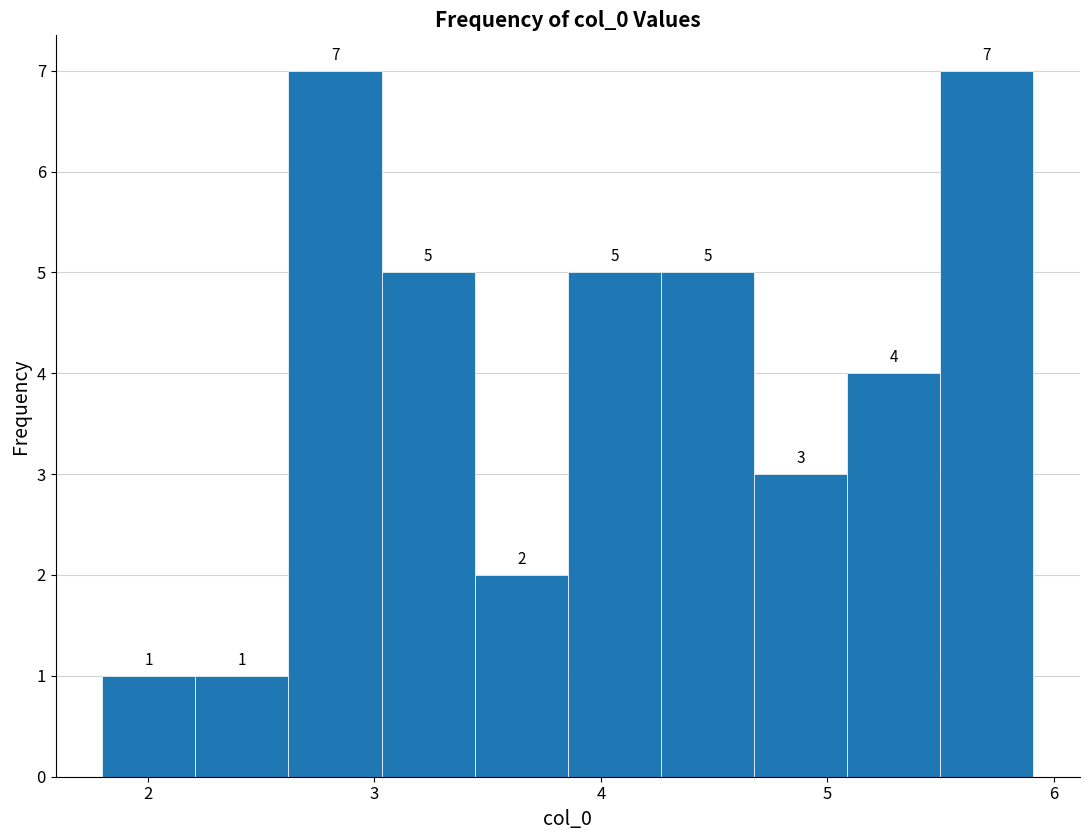

Reading left to right, list every bar in this chart as the range it spans on the x-axis followed by its height. The bar edges are not printed on the chart, so give them approximately, as read against the axis.

1.8 to 2.2: 1
2.2 to 2.6: 1
2.6 to 3.0: 7
3.0 to 3.4: 5
3.4 to 3.9: 2
3.9 to 4.3: 5
4.3 to 4.7: 5
4.7 to 5.1: 3
5.1 to 5.5: 4
5.5 to 5.9: 7